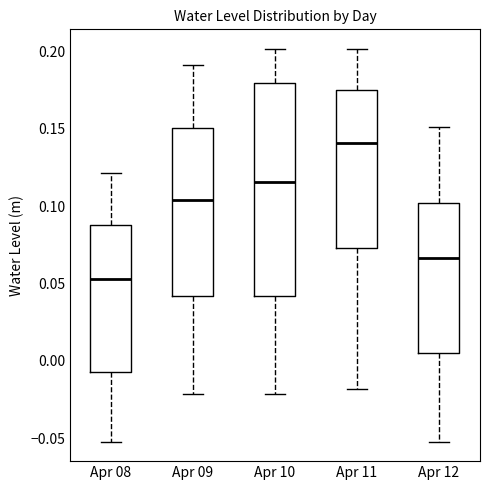

Where is the upper edge of the box for Apr 08 on the y-axis? The values are not printed on the chart, so give them approximately, as read against the axis.

0.090